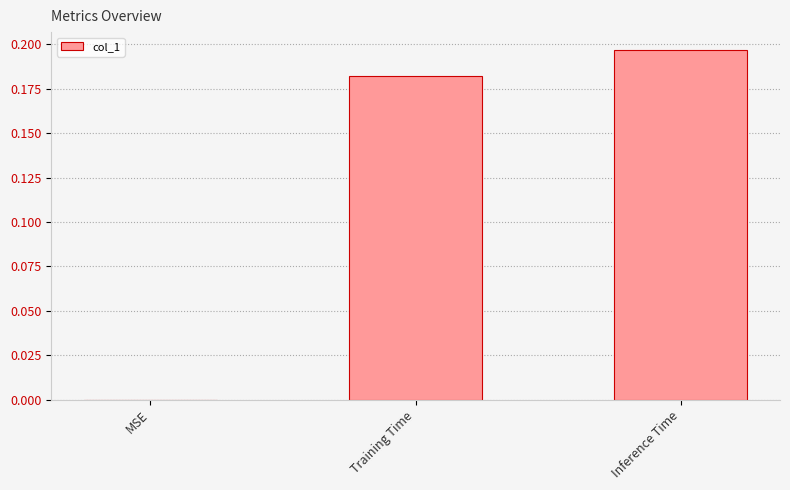

The value at MSE is 0.0. True or false?

True